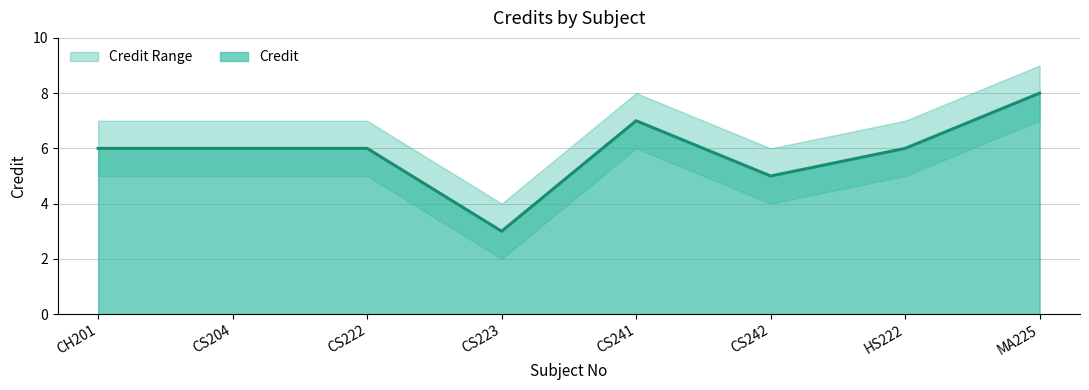

What position from the right is HS222?

2